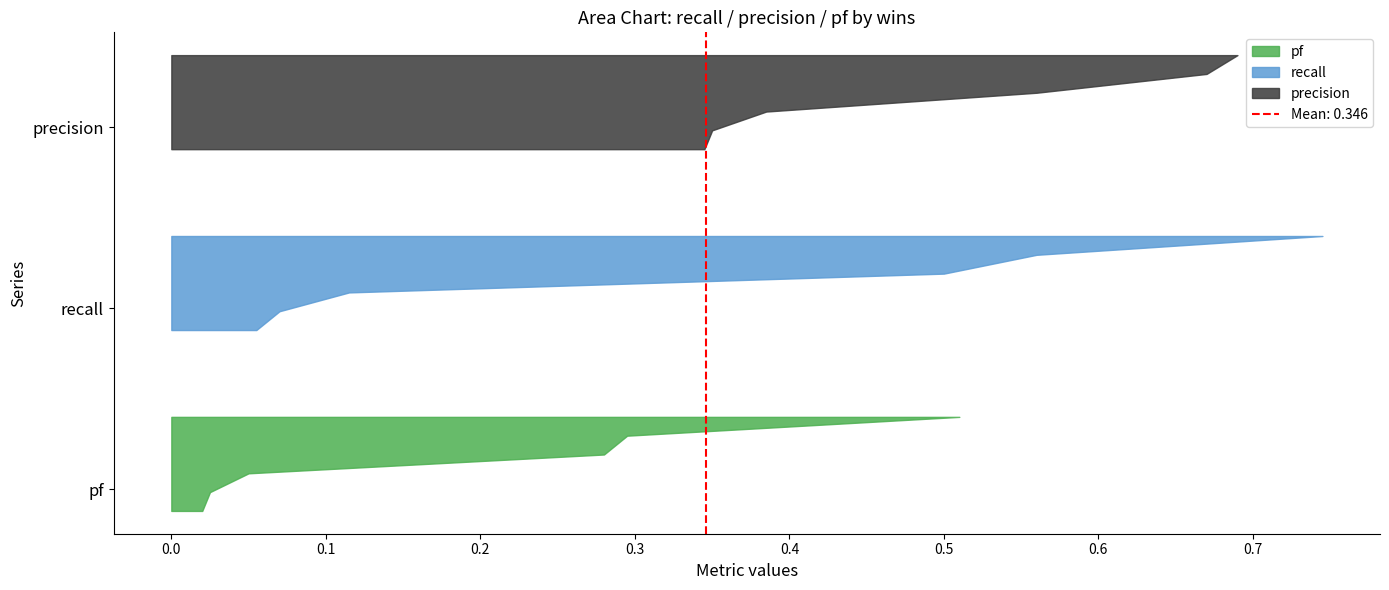

Reading left to right, transcribe all the data shown in this chart.

recall: 3=0.1	1=0.5	0=0.7	2=0.6	4=0.1	5=0.1
precision: 3=0.6	1=0.3	0=0.3	2=0.4	4=0.7	5=0.7
pf: 3=0.1	1=0.3	0=0.5	2=0.3	4=0.0	5=0.0